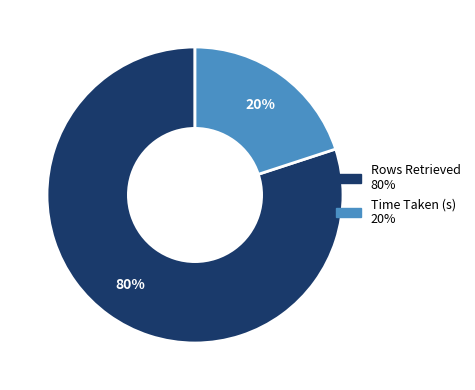

How many slices are in this pie chart?

2